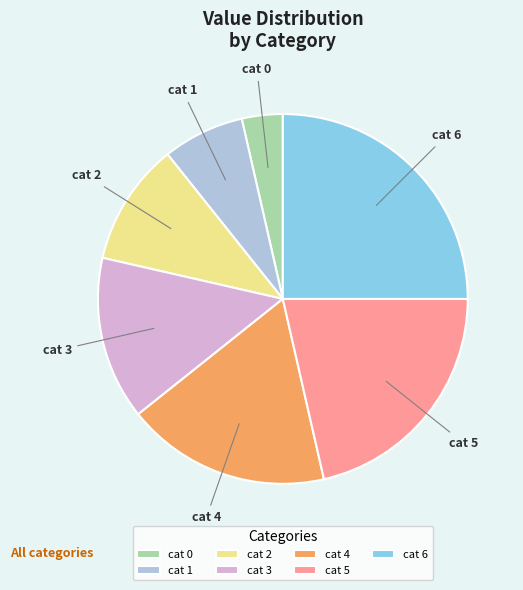

Count the number of slices in the pie.

7